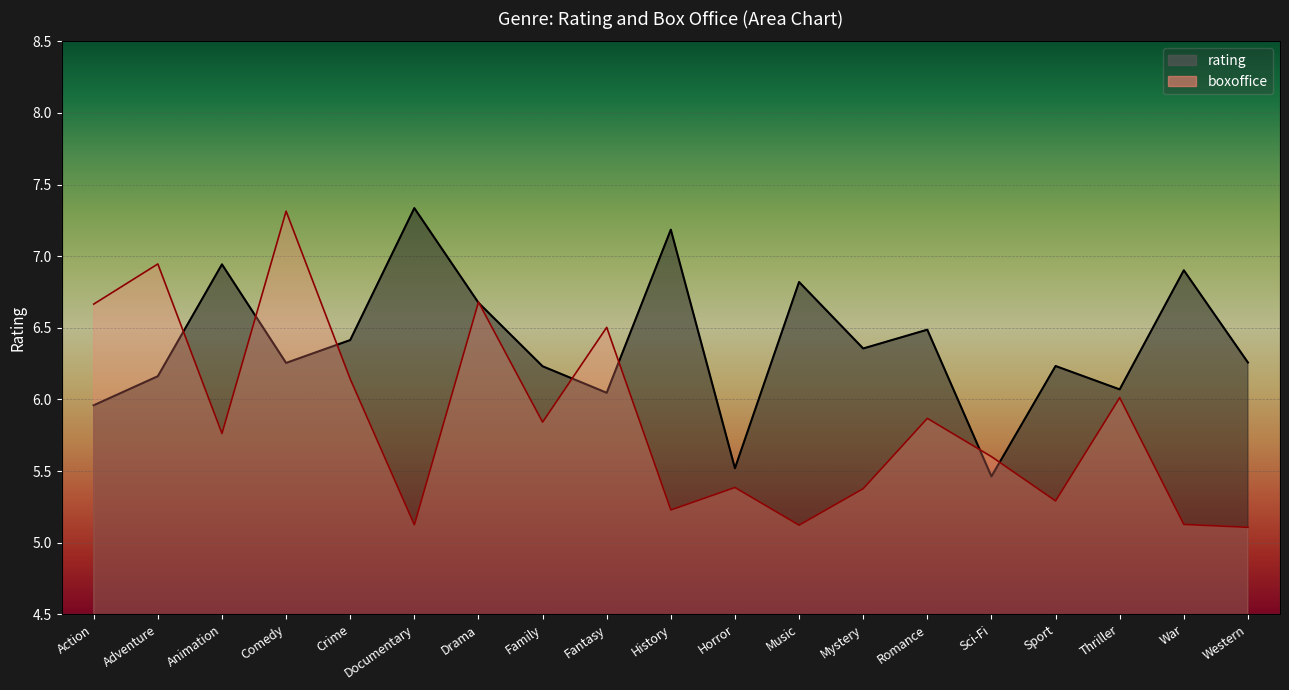

What value does the rating series have at Sci-Fi?

5.5